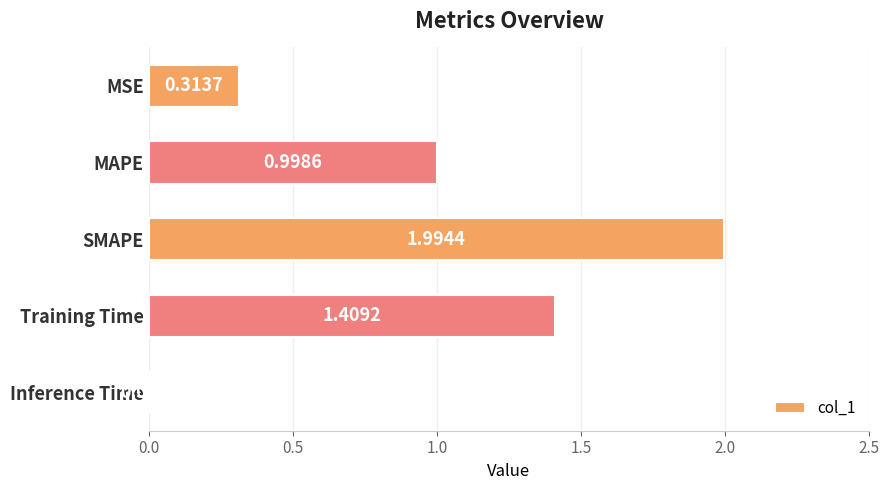

Between MAPE and Inference Time, which is larger?

MAPE